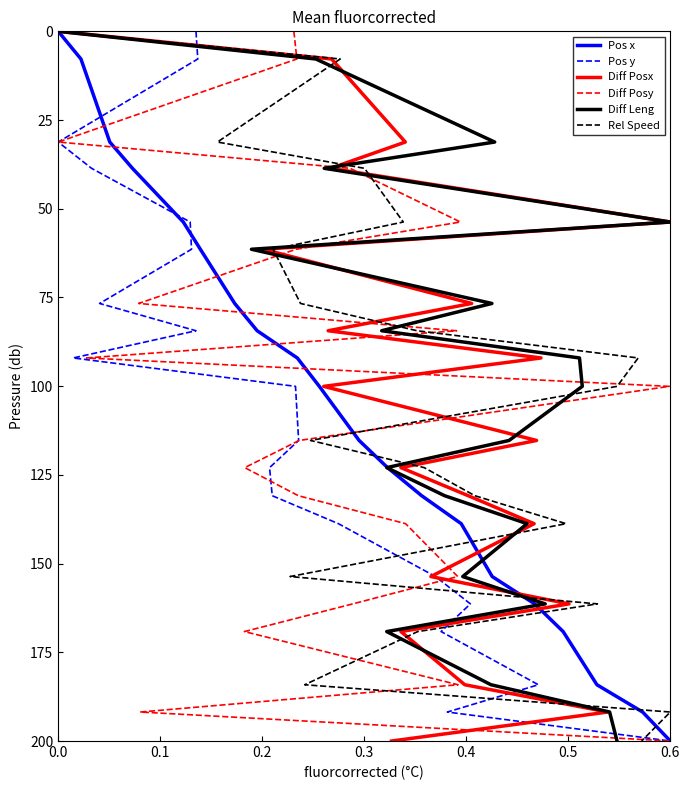

What is the highest value of the Pos x series?

200.0